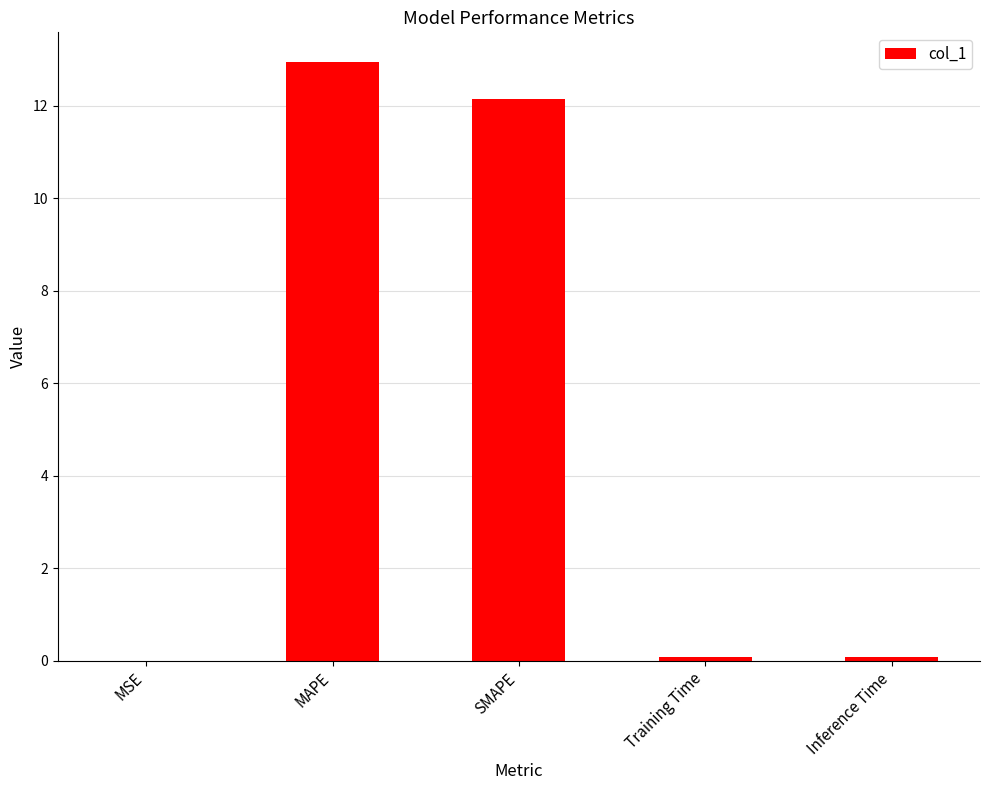

Between Training Time and SMAPE, which is larger?

SMAPE